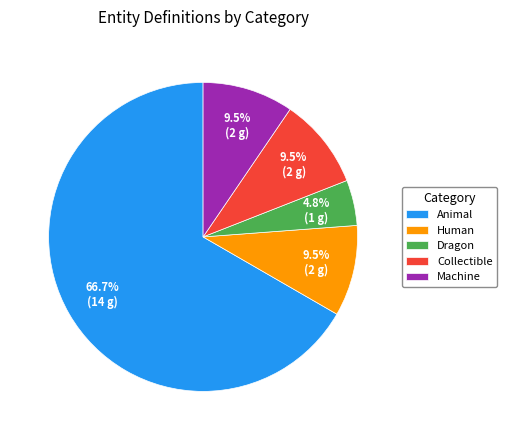

Approximately how many times larger is the value at Animal compared to Human?

7.0